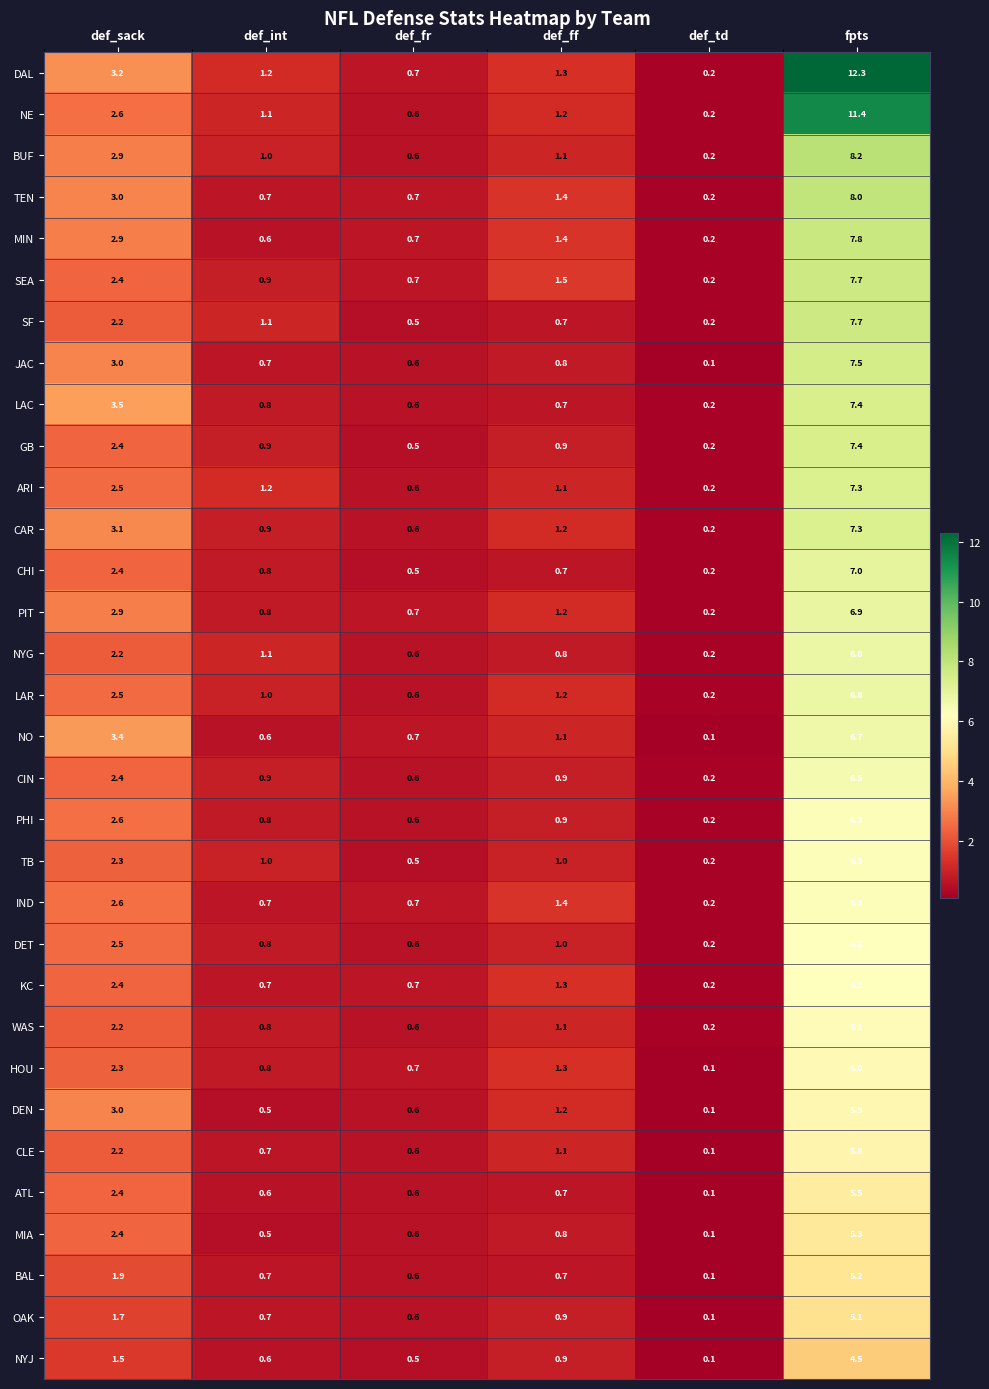

True or false: OAK has a value of 8.6 at fpts.

False